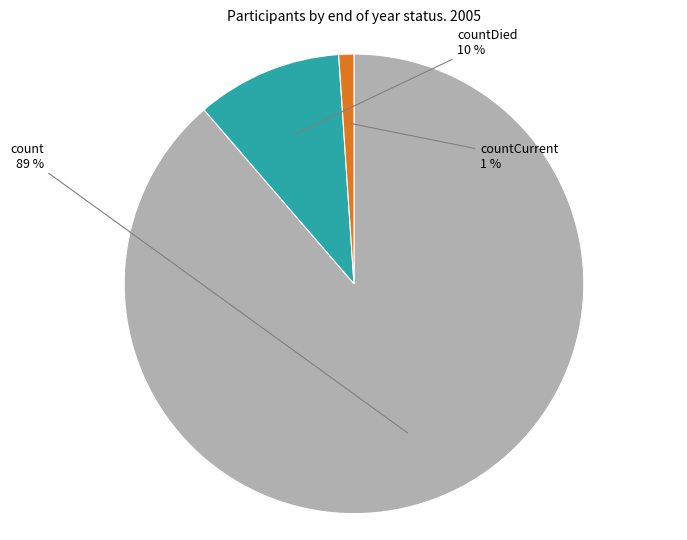

Is the sum of count and countCurrent greater than half?

Yes